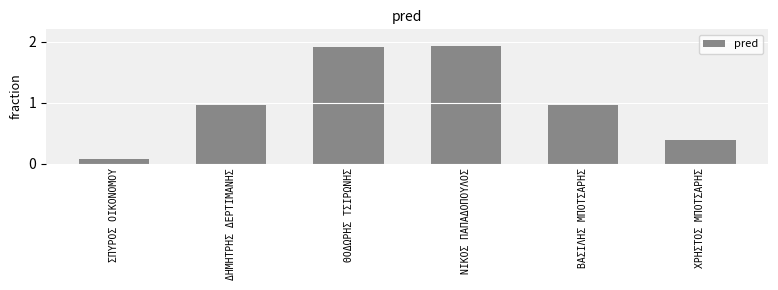

What is the label of the 1st bar from the left?

ΣΠΥΡΟΣ ΟΙΚΟΝΟΜΟΥ